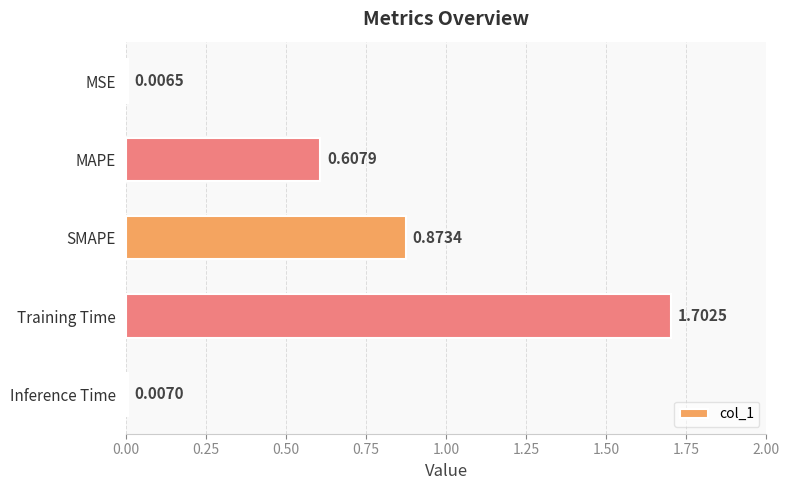

Rank the categories by value from lowest to highest.

MSE, Inference Time, MAPE, SMAPE, Training Time